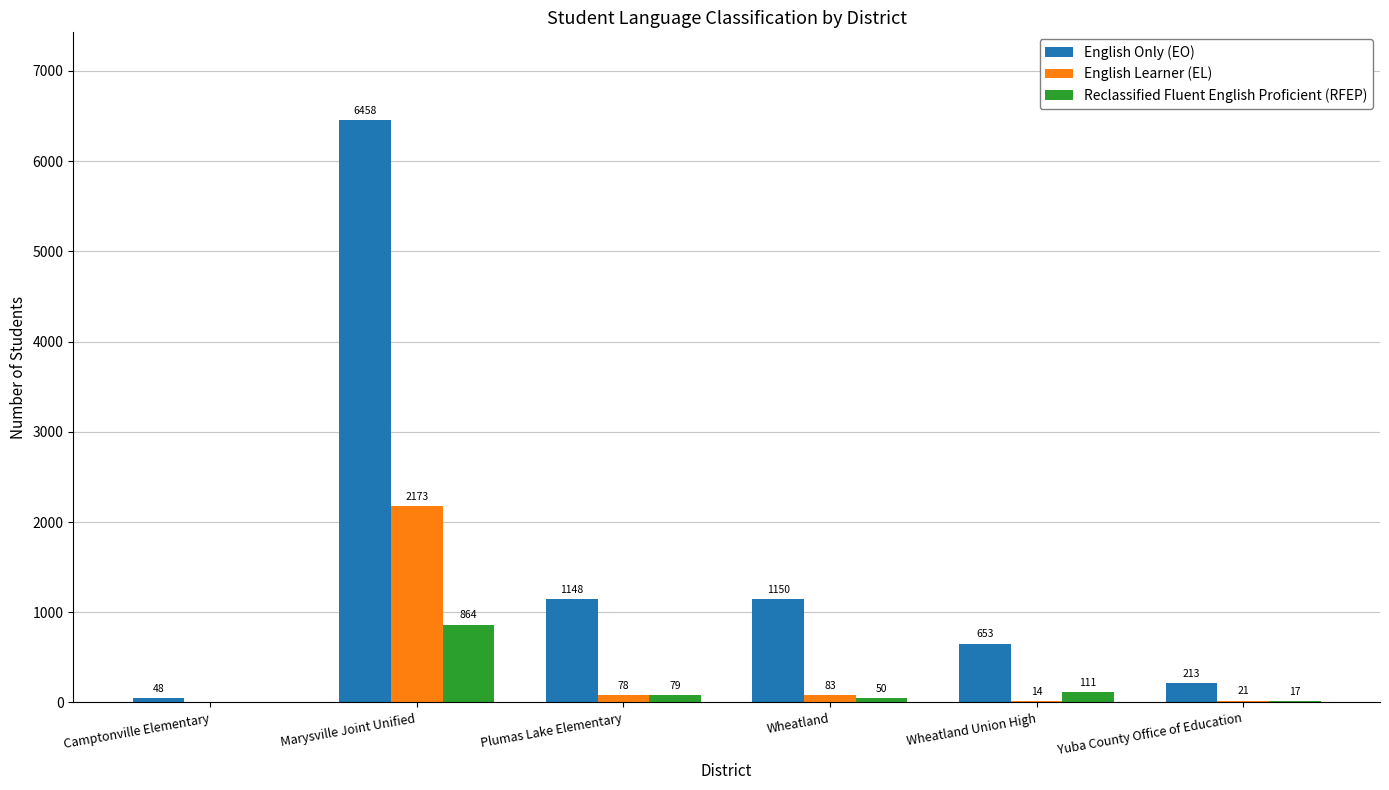

The English Learner (EL) series shows 14 at Wheatland Union High. True or false?

True